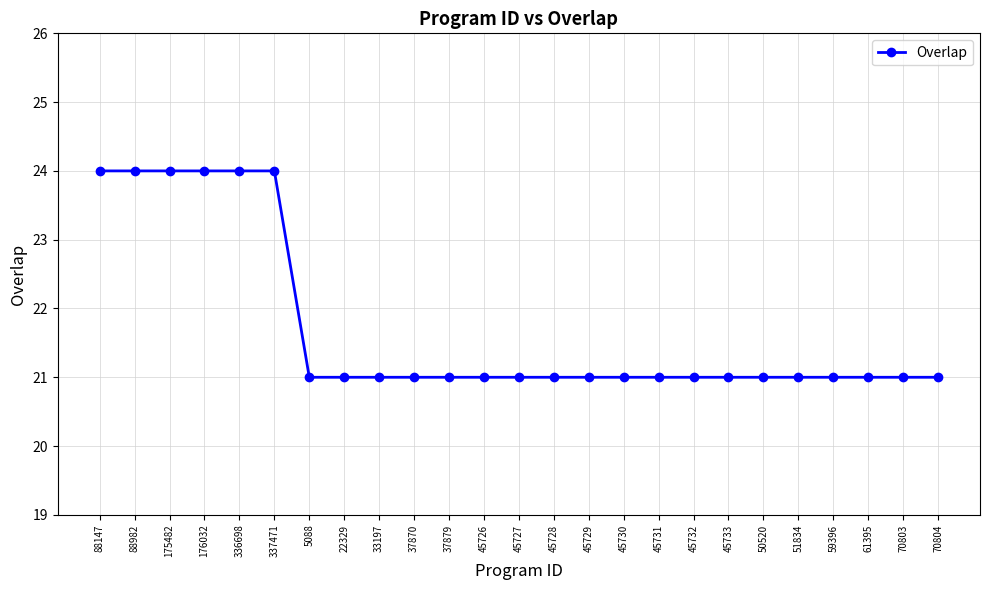

The chart shows a value of 6 at 5088. True or false?

False